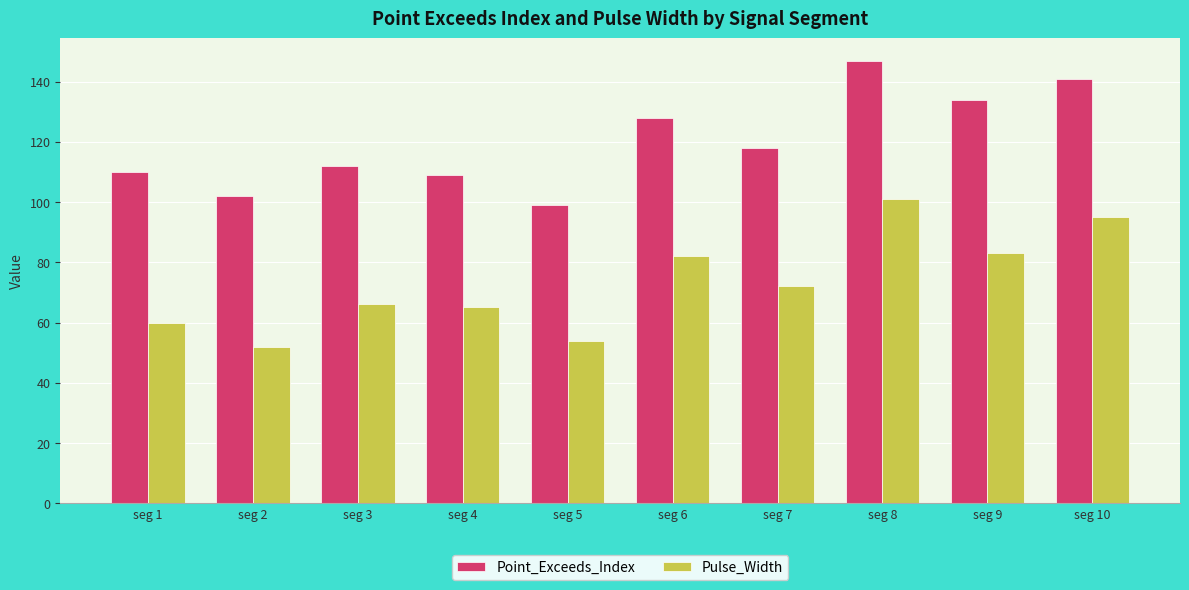

How many categories are shown in the chart?

10